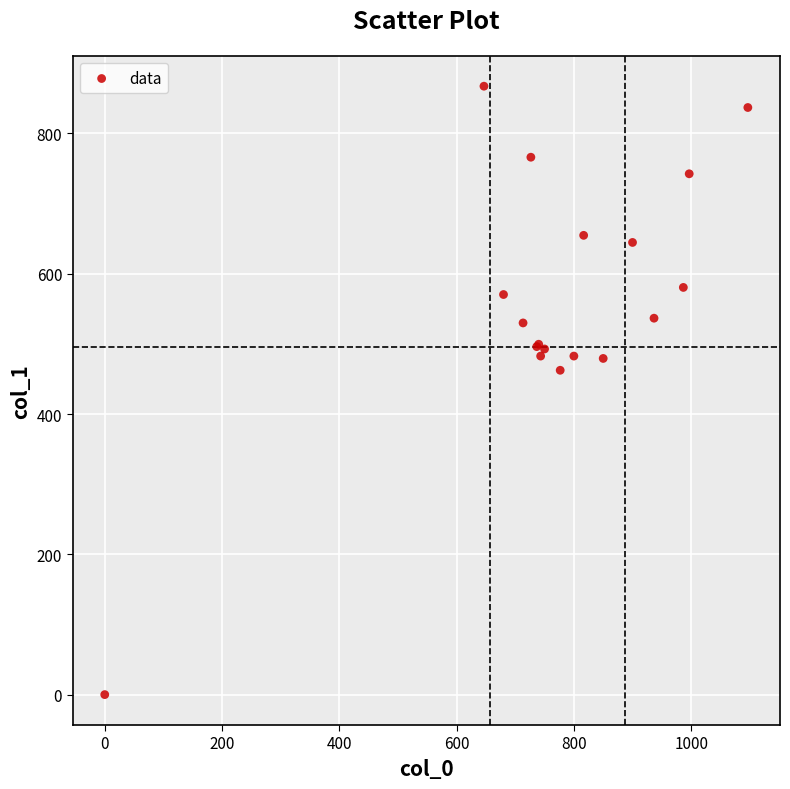

What Y value in the scatter plot is closest to 433?

462.4